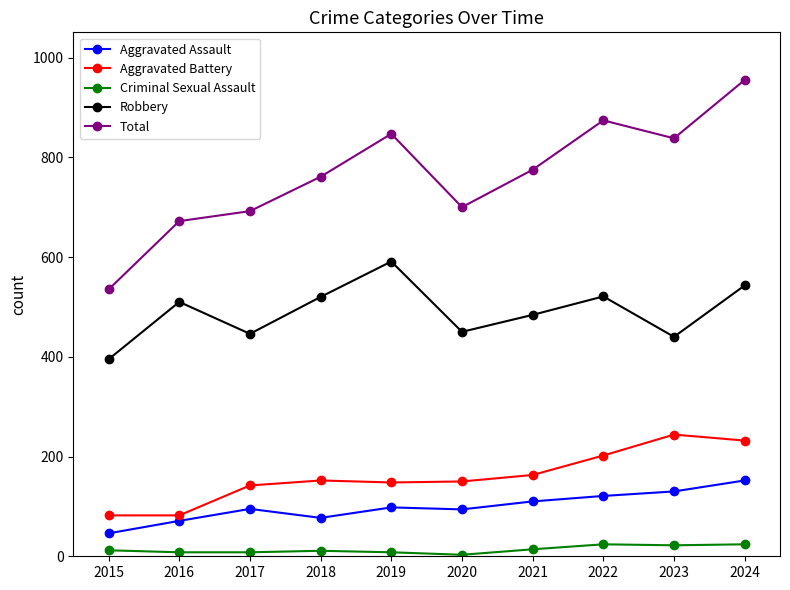

Which category has the highest value in the Aggravated Battery series?

2023